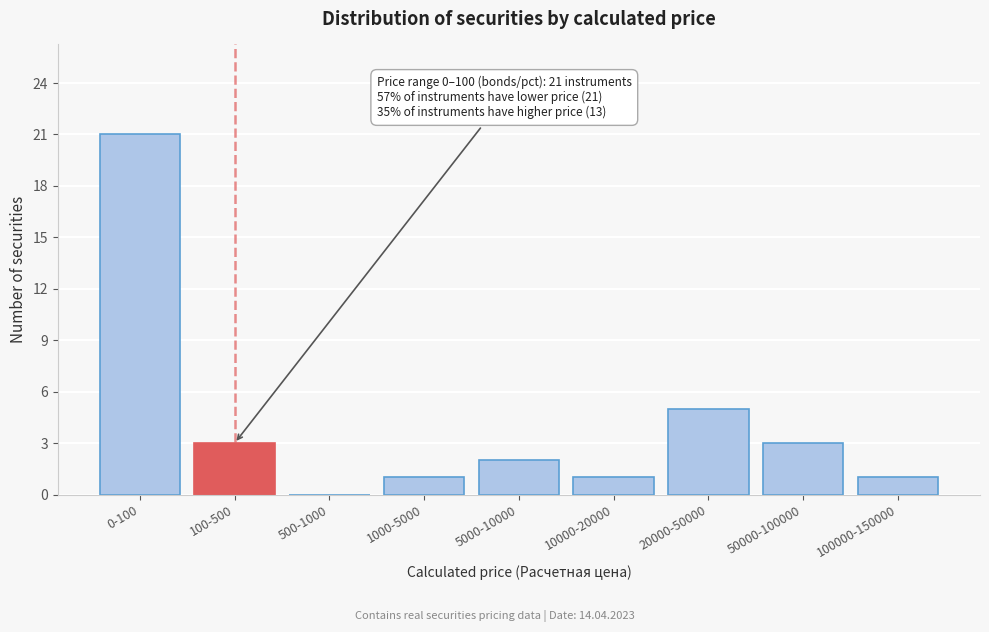

Reading left to right, transcribe all the data shown in this chart.

0-100=21	100-500=3	500-1000=0	1000-5000=1	5000-10000=2	10000-20000=1	20000-50000=5	50000-100000=3	100000-150000=1